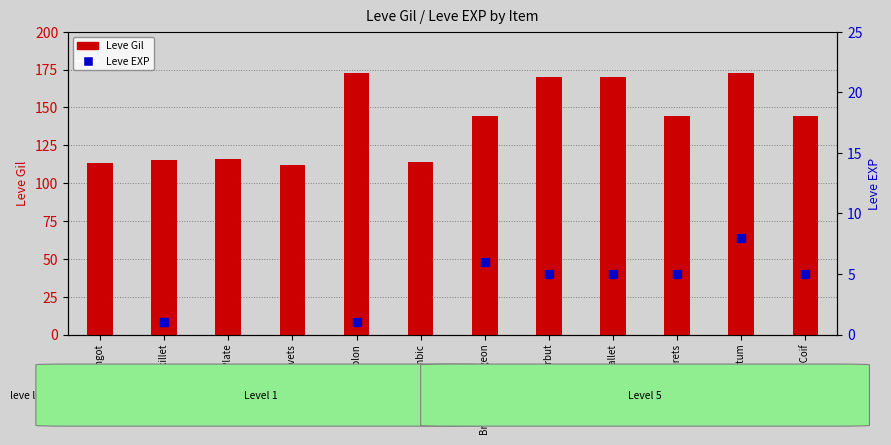

What is the label of the 4th bar from the left?

Bronze Rivets